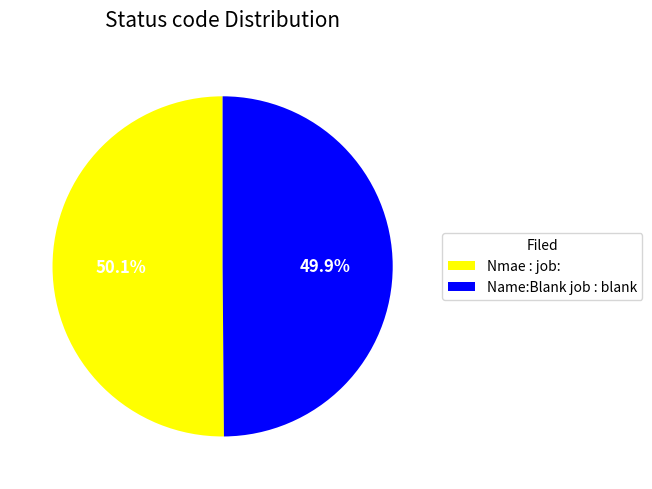

To the nearest percent, what is the combined percentage of Nmae : job: and Name:Blank job : blank?

100%